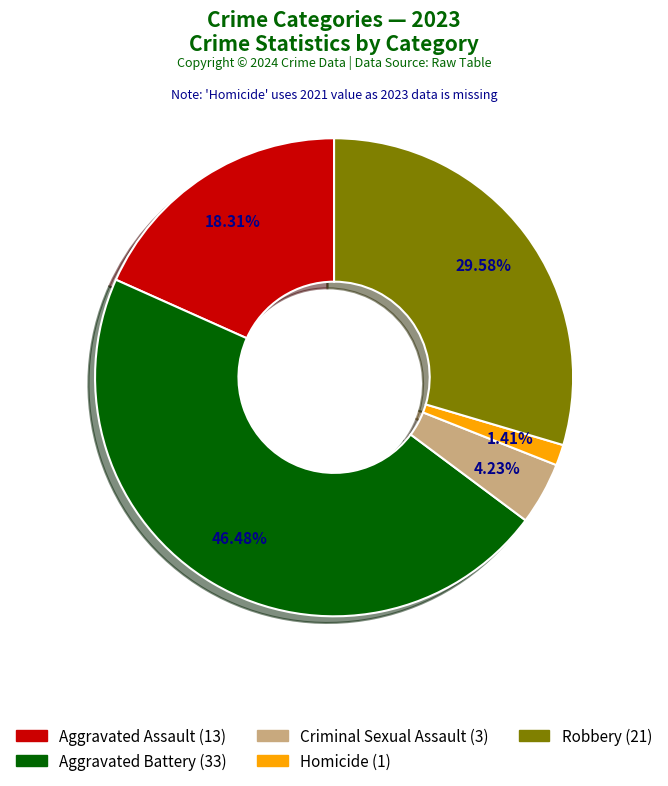

Which has a higher value, Aggravated Assault or Homicide?

Aggravated Assault